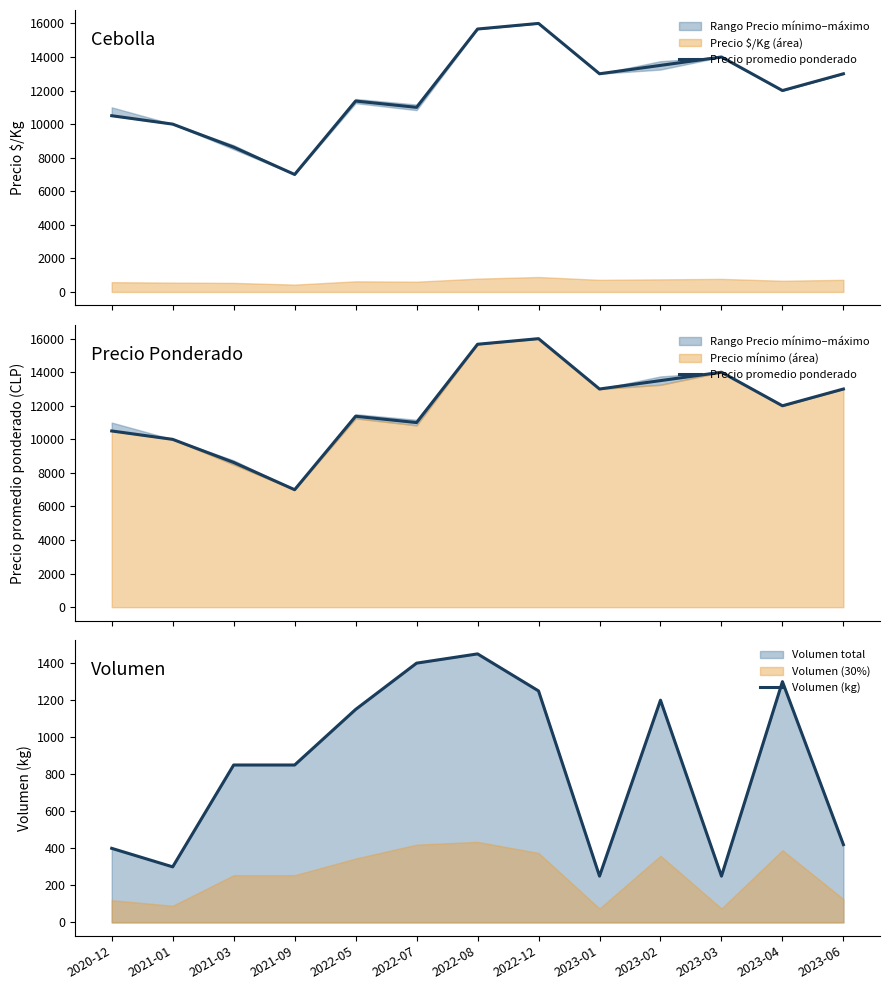

At which category does Precio promedio ponderado reach its first local valley?

2021-09